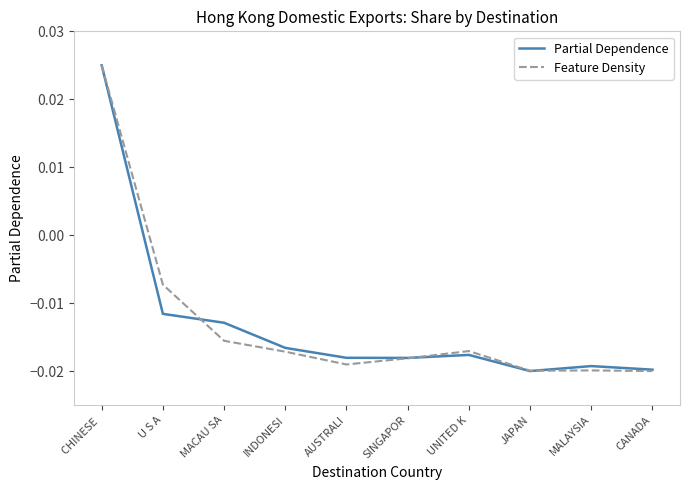

What position from the right is UNITED K?

4